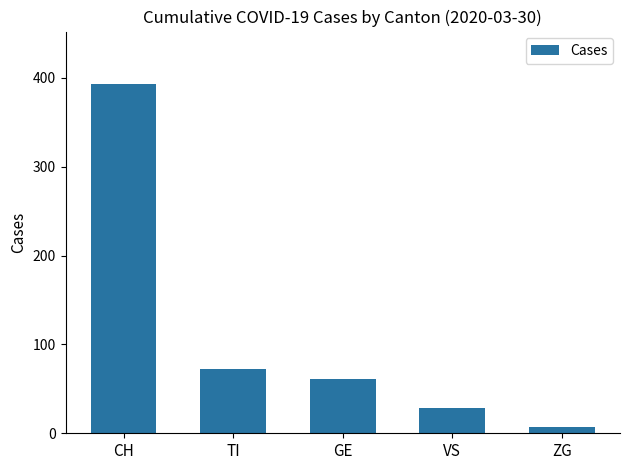

Which has a higher value, TI or ZG?

TI